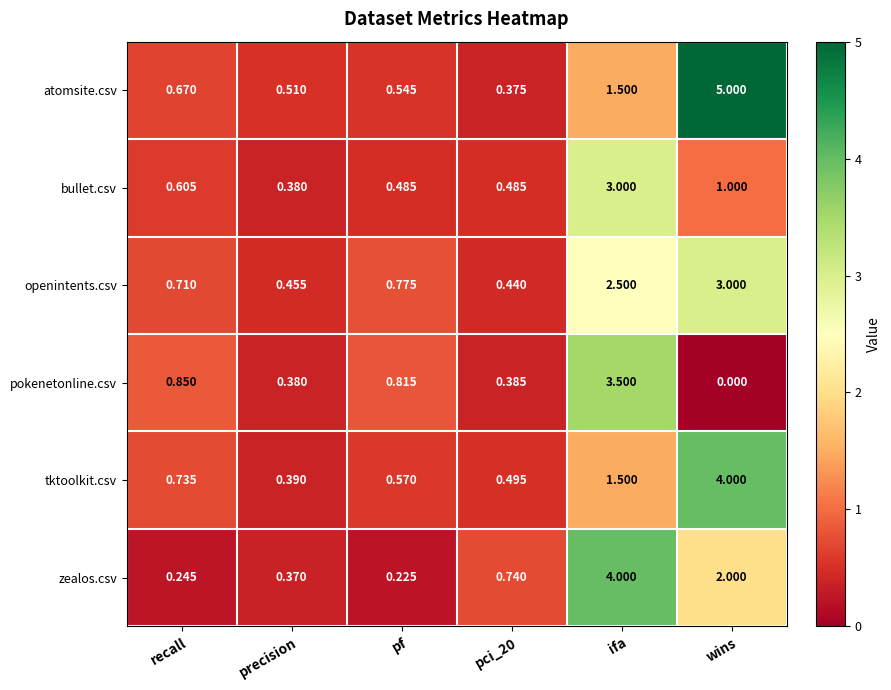

What is the total value across all series at wins?

15.0